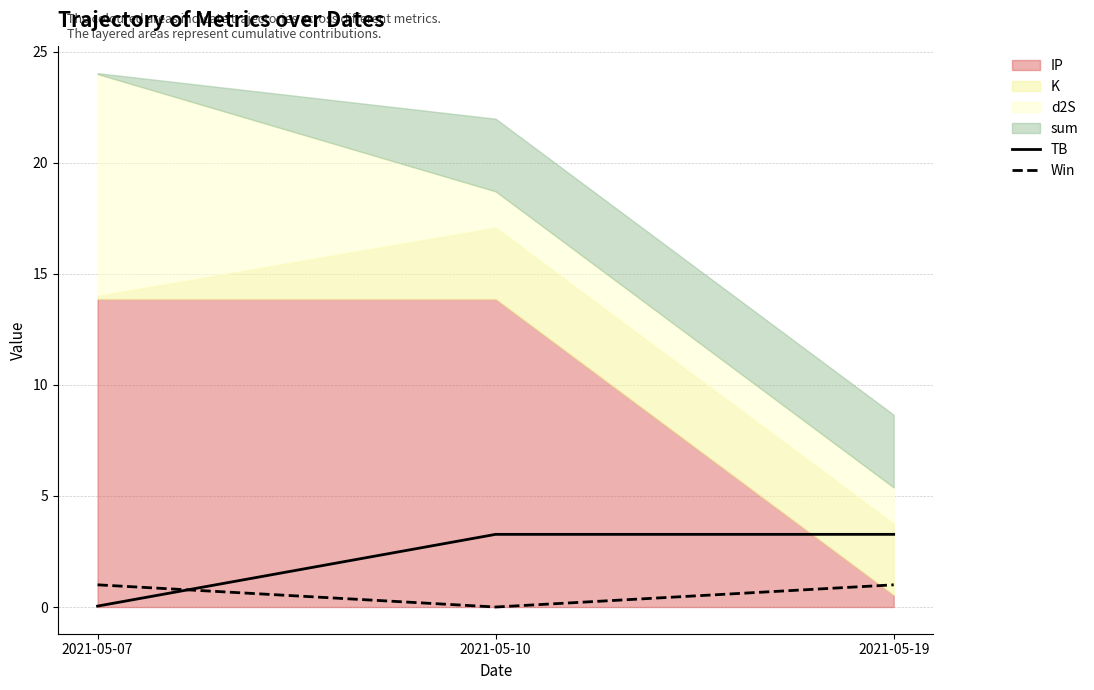

How many data points in Win are less than 1?

1